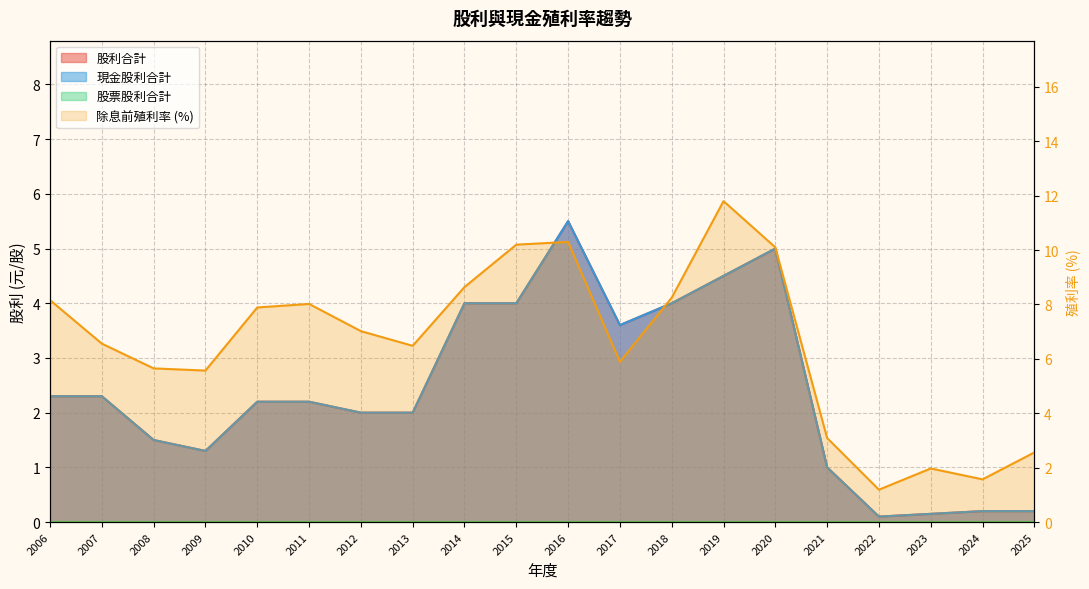

At how many categories does at least one series exceed 11?

1